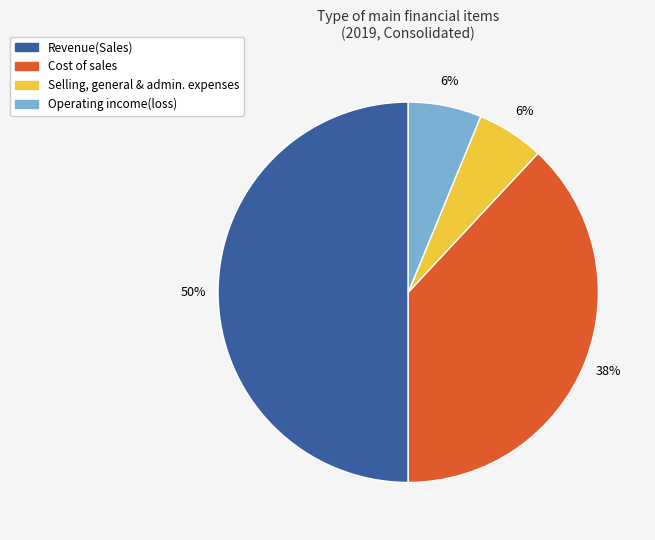

To the nearest percent, what is the difference between the largest and smallest slice percentages?

44%